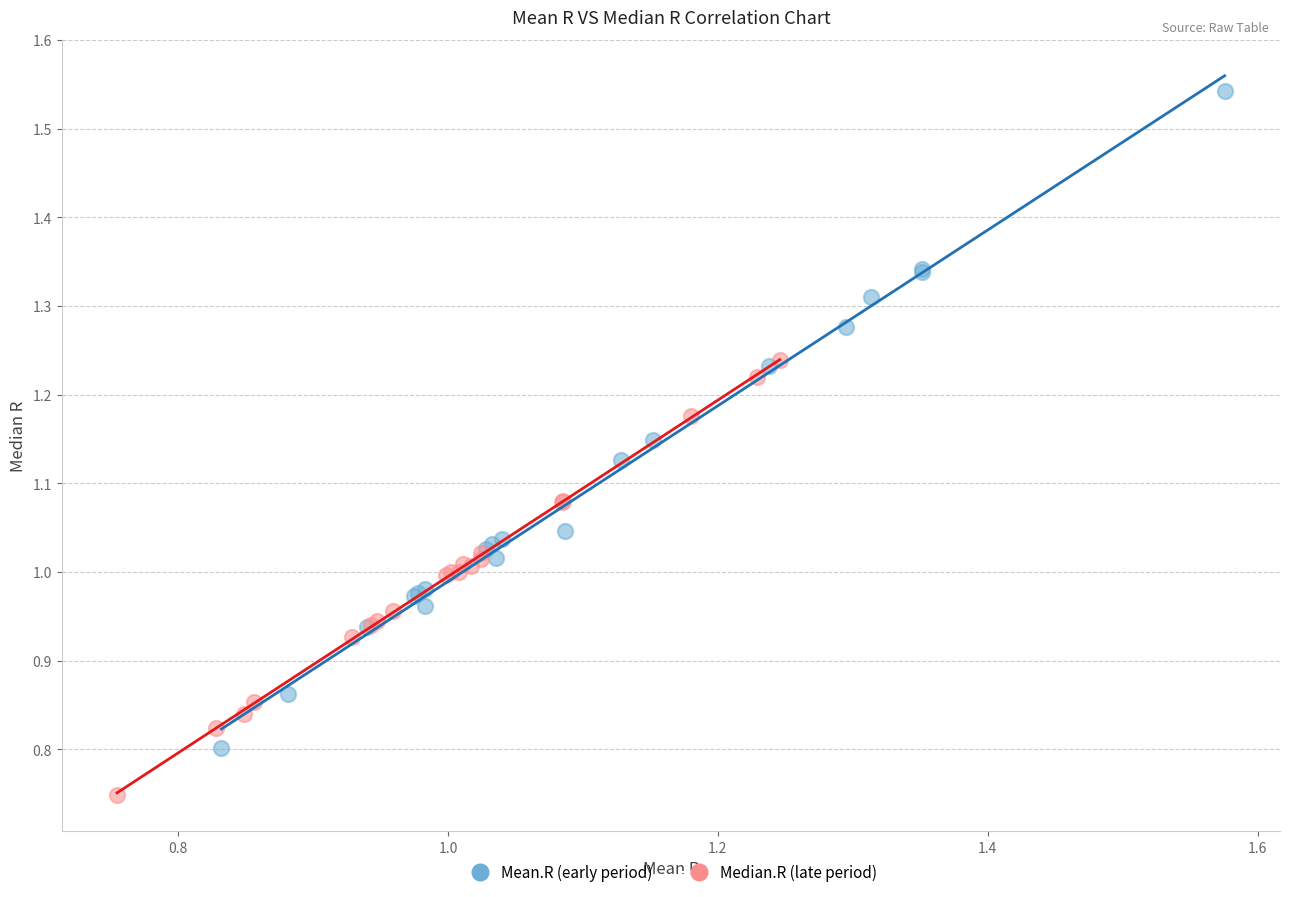

Which series has the widest spread of Y values?

Mean.R (early period)